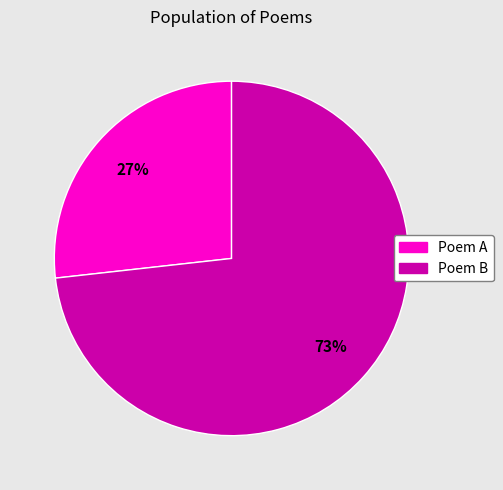

To the nearest percent, what is the combined percentage of Poem A and Poem B?

100%